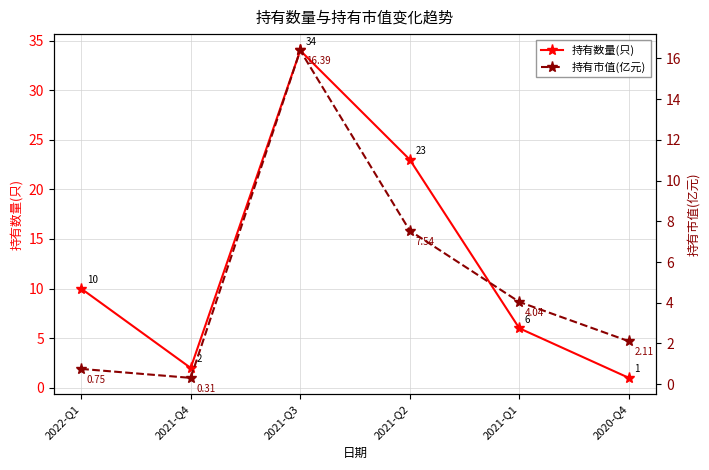

Which series has the widest spread of values?

持有数量(只)